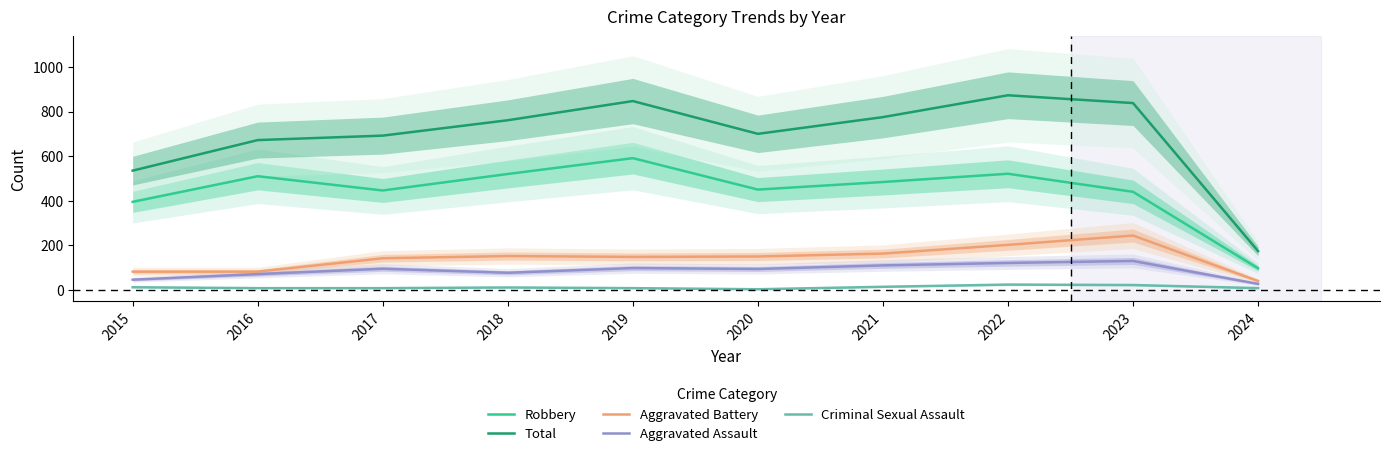

True or false: Criminal Sexual Assault and Robbery intersect in this chart.

False